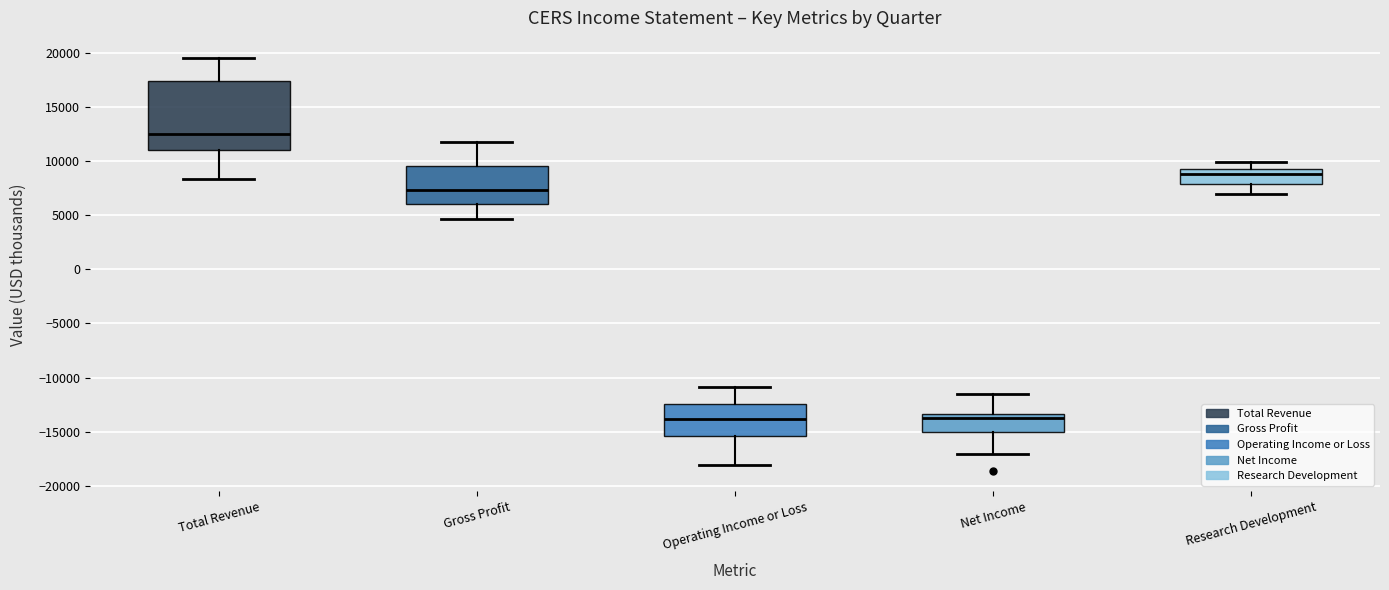

Comparing the boxes themselves (not the whiskers), which one is the tallest?

Total Revenue